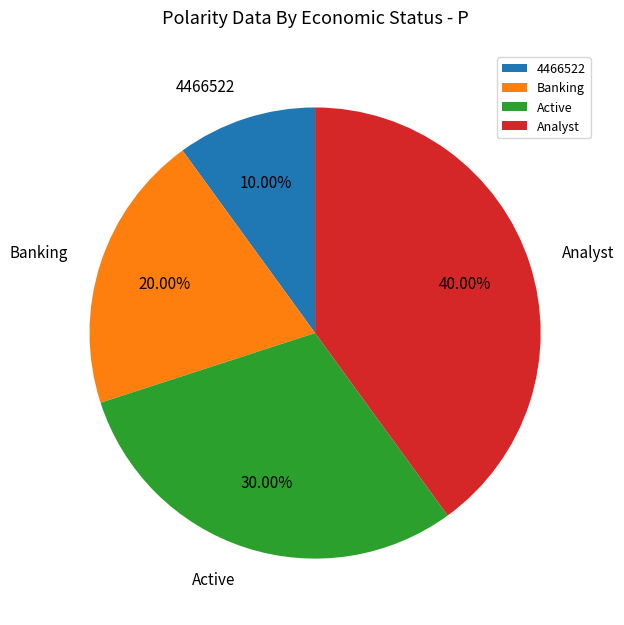

Approximately how many times larger is the value at Banking compared to Active?

0.7